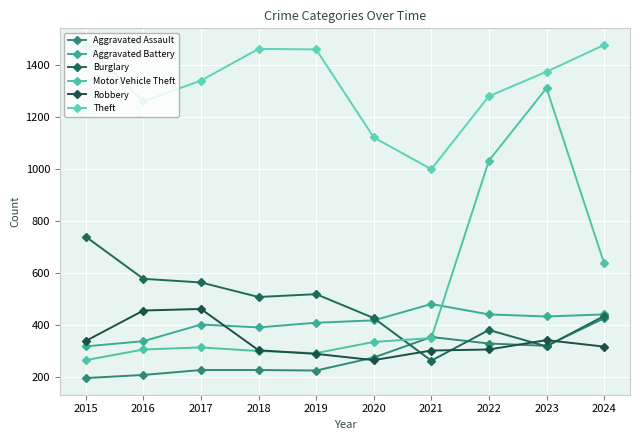

What is the highest value of the Burglary series?

738